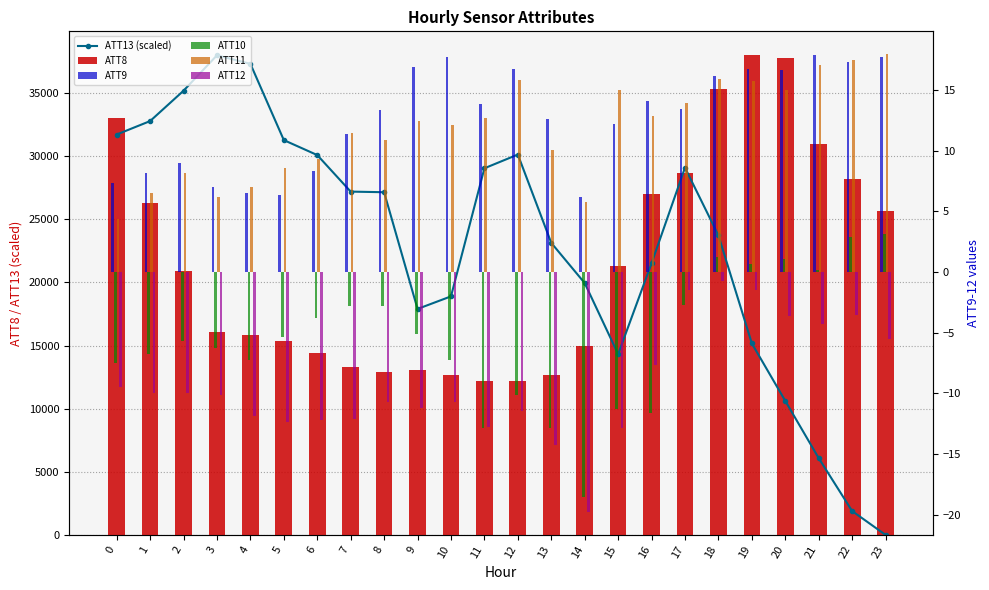

At which label does ATT8 reach its peak?

19